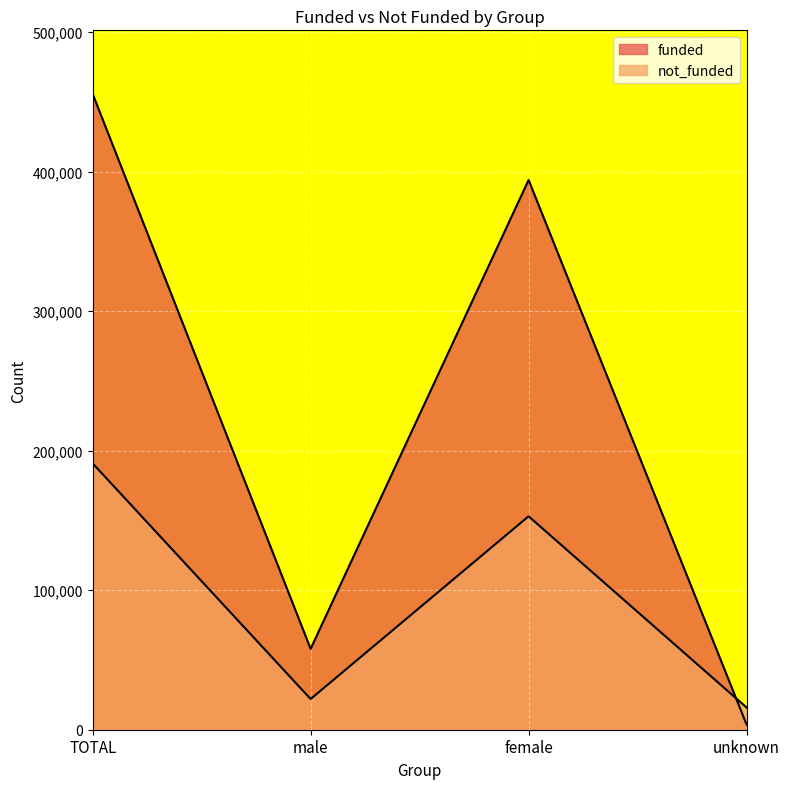

What is the difference between the maximum and minimum values in the not_funded series?

174992